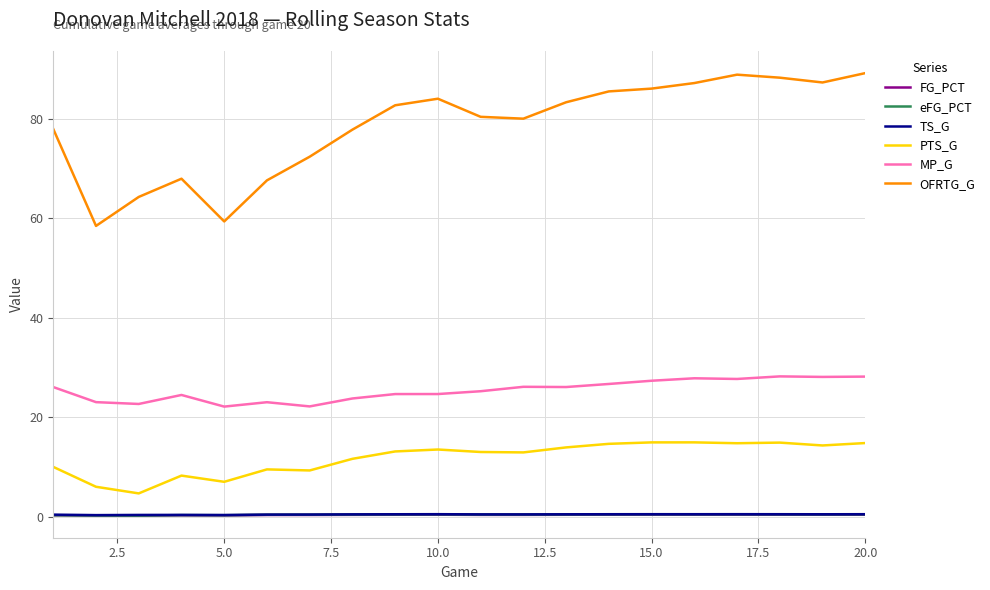

Which series has the largest range (max minus min)?

OFRTG_G